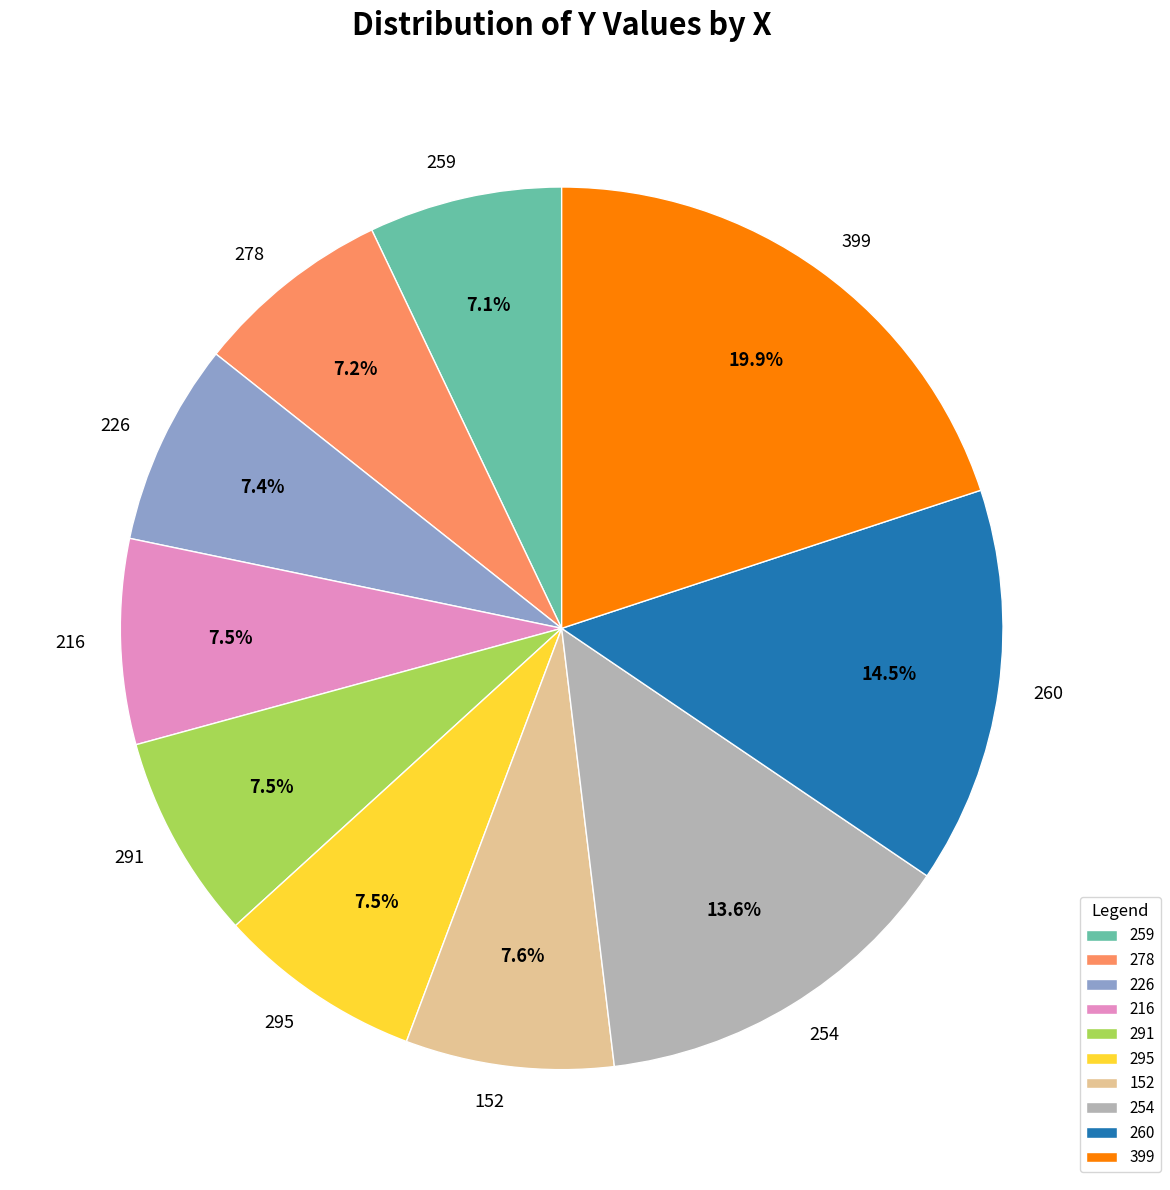

Count the number of slices in the pie.

10